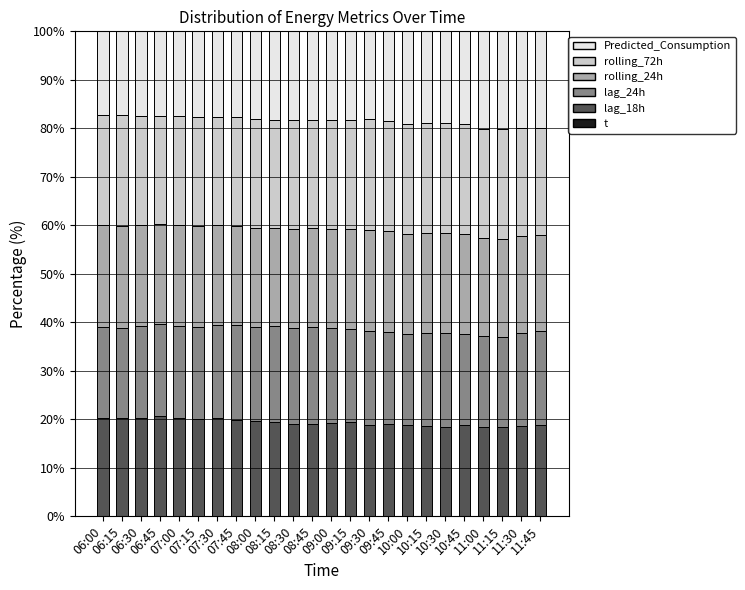

At which category is the sum across all series the highest?

06:30